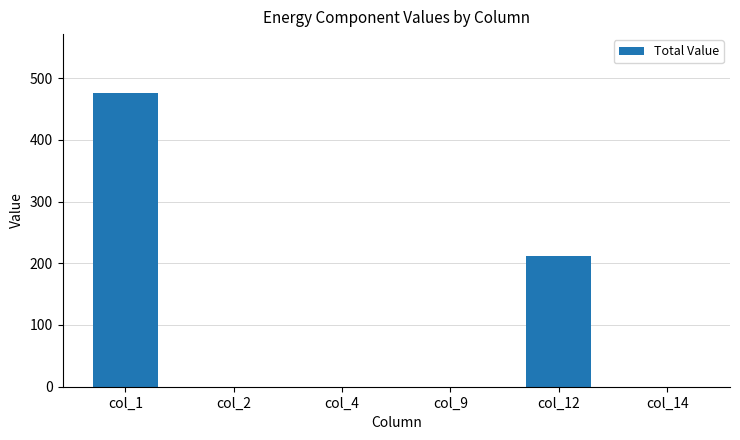

What is the sum of all values?

688